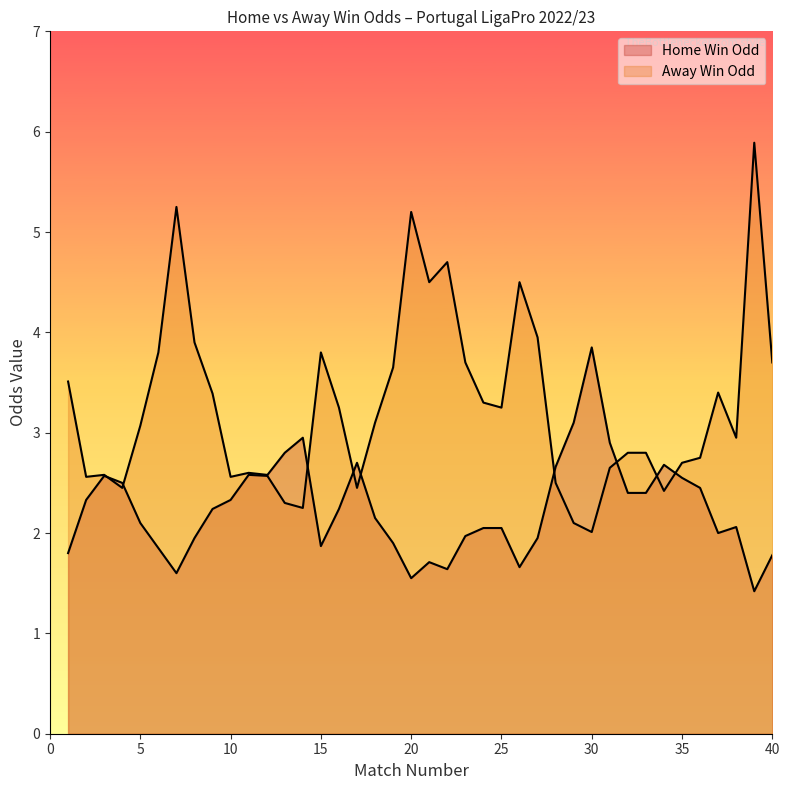

Reading left to right, extract all data points from this chart.

Odd_H_FT: 1=1.8	2=2.3	3=2.6	4=2.5	5=2.1	6=1.9	7=1.6	8=1.9	9=2.2	10=2.3	11=2.6	12=2.6	13=2.8	14=3.0	15=1.9	16=2.2	17=2.7	18=2.1	19=1.9	20=1.6	21=1.7	22=1.6	23=2.0	24=2.0	25=2.0	26=1.7	27=1.9	28=2.7	29=3.1	30=3.9	31=2.9	32=2.4	33=2.4	34=2.7	35=2.5	36=2.5	37=2.0	38=2.1	39=1.4	40=1.8
Odd_A_FT: 1=3.5	2=2.6	3=2.6	4=2.5	5=3.1	6=3.8	7=5.2	8=3.9	9=3.4	10=2.6	11=2.6	12=2.6	13=2.3	14=2.2	15=3.8	16=3.2	17=2.5	18=3.1	19=3.6	20=5.2	21=4.5	22=4.7	23=3.7	24=3.3	25=3.2	26=4.5	27=4.0	28=2.5	29=2.1	30=2.0	31=2.6	32=2.8	33=2.8	34=2.4	35=2.7	36=2.8	37=3.4	38=3.0	39=5.9	40=3.7